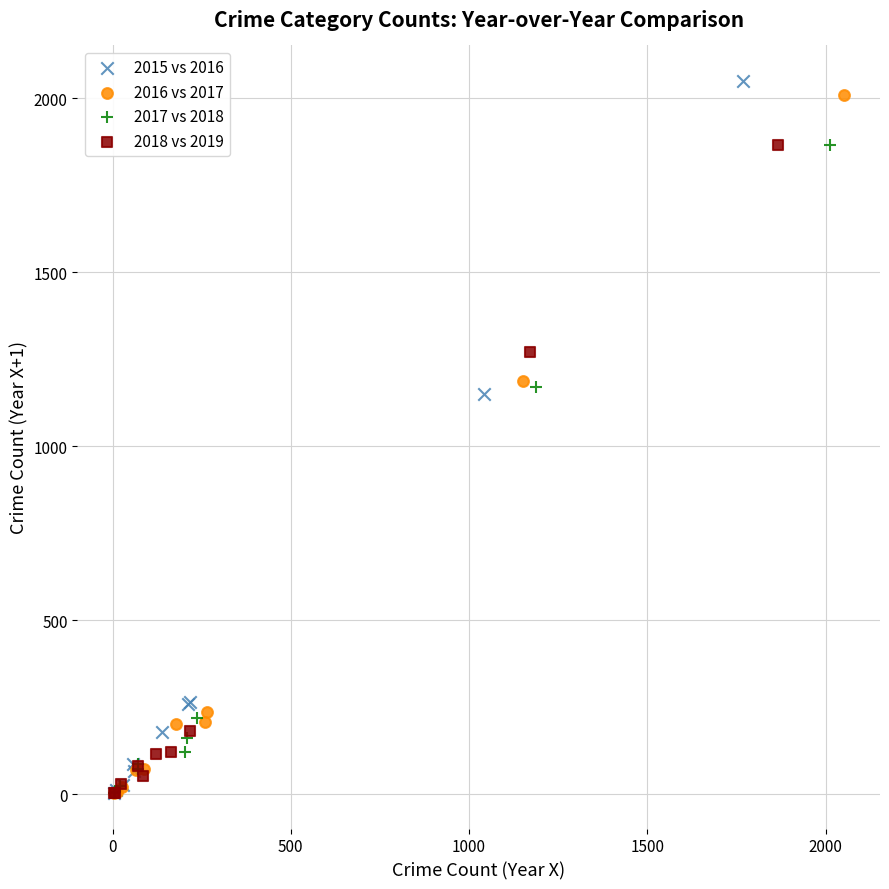

What are all the series names shown in the legend?

2015 vs 2016, 2016 vs 2017, 2017 vs 2018, 2018 vs 2019